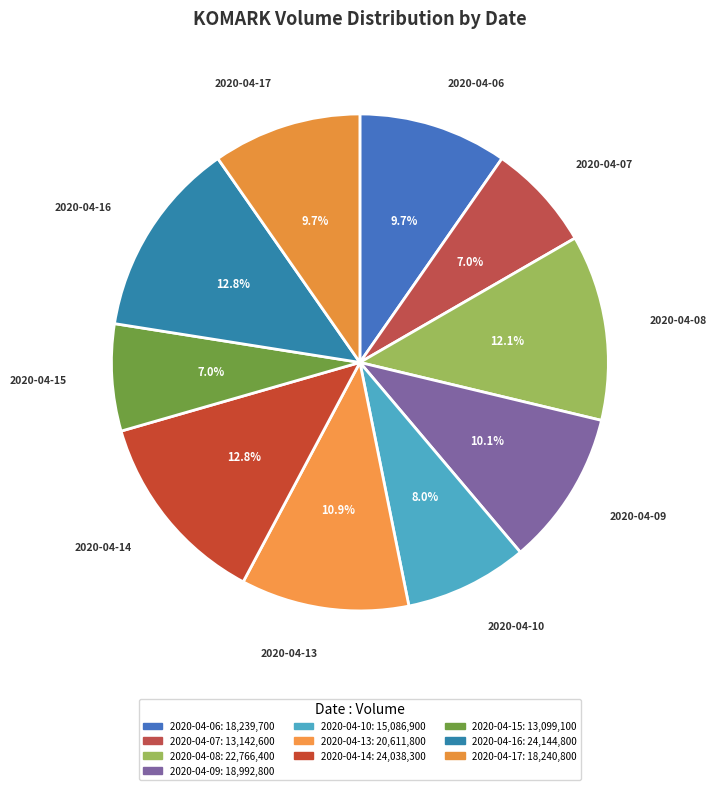

Between 2020-04-07 and 2020-04-09, which is larger?

2020-04-09